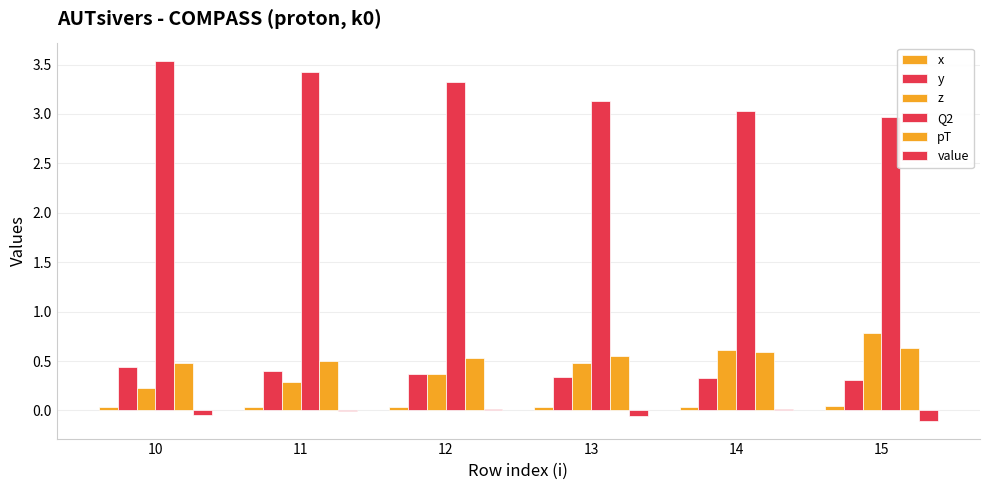

Are the bars horizontal?

No